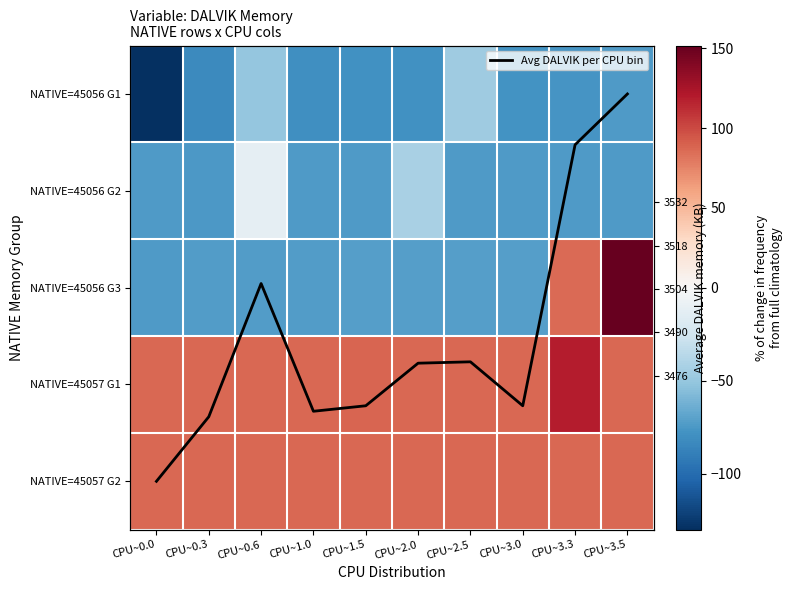

The NATIVE=45056 G3 series shows 76.9 at CPU~3.5. True or false?

False